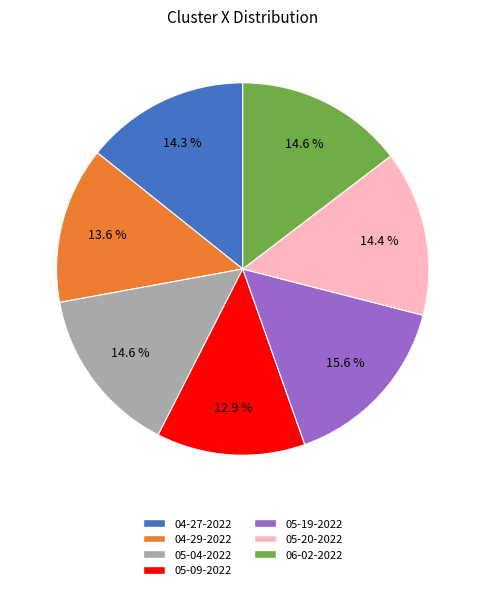

Is there any slice that represents more than half of the pie?

No